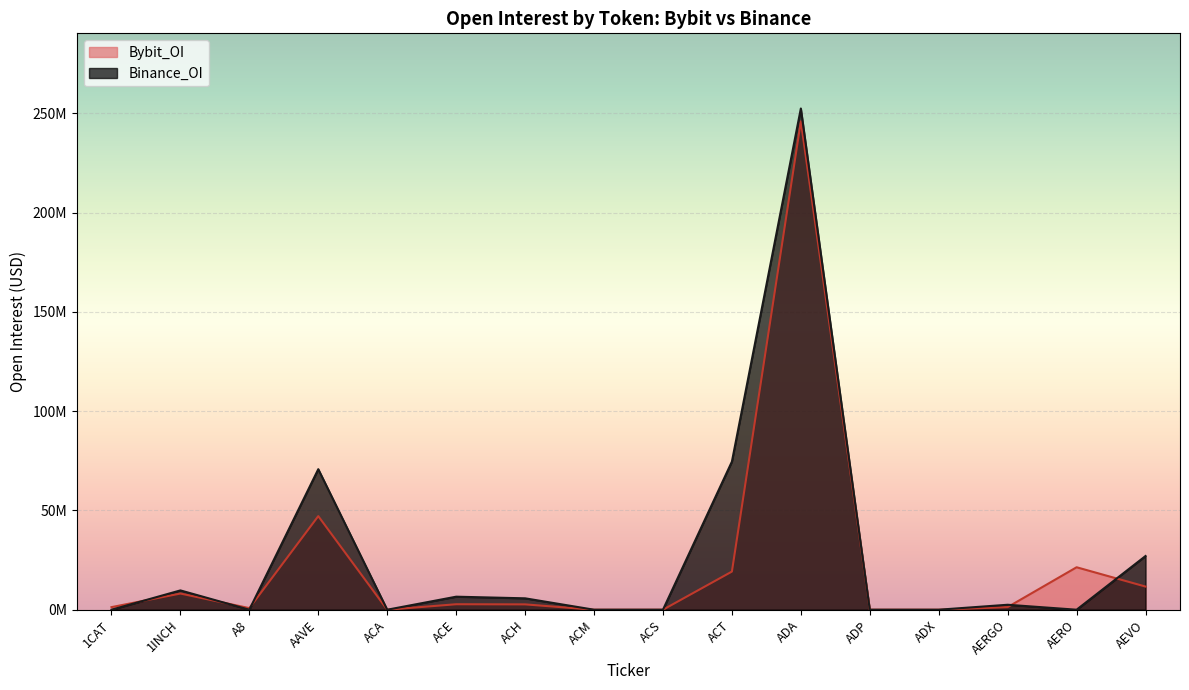

At which label does Bybit_OI first exceed 2690388?

1INCH